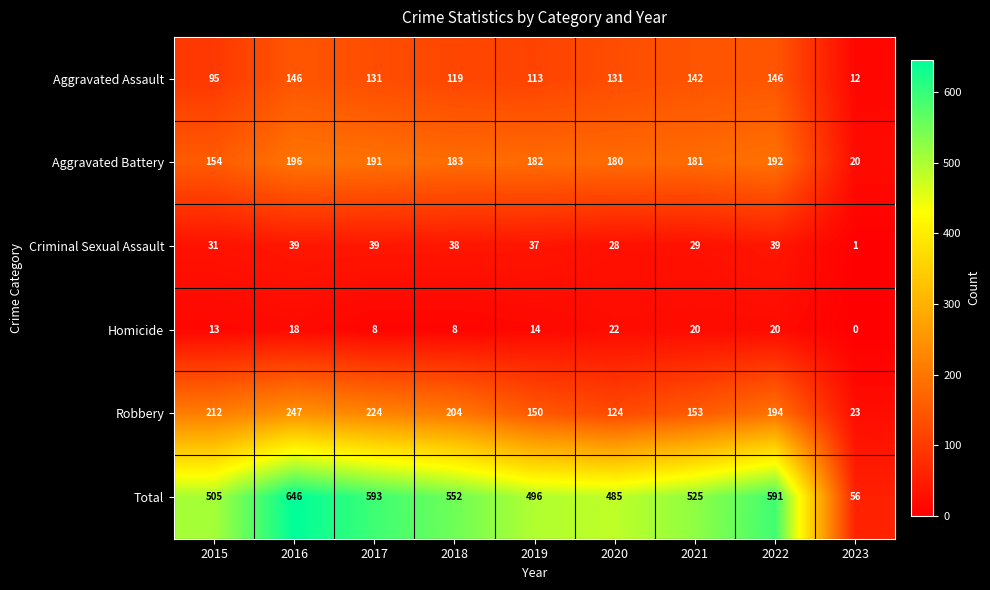

At which label does Total first exceed 525?

2016